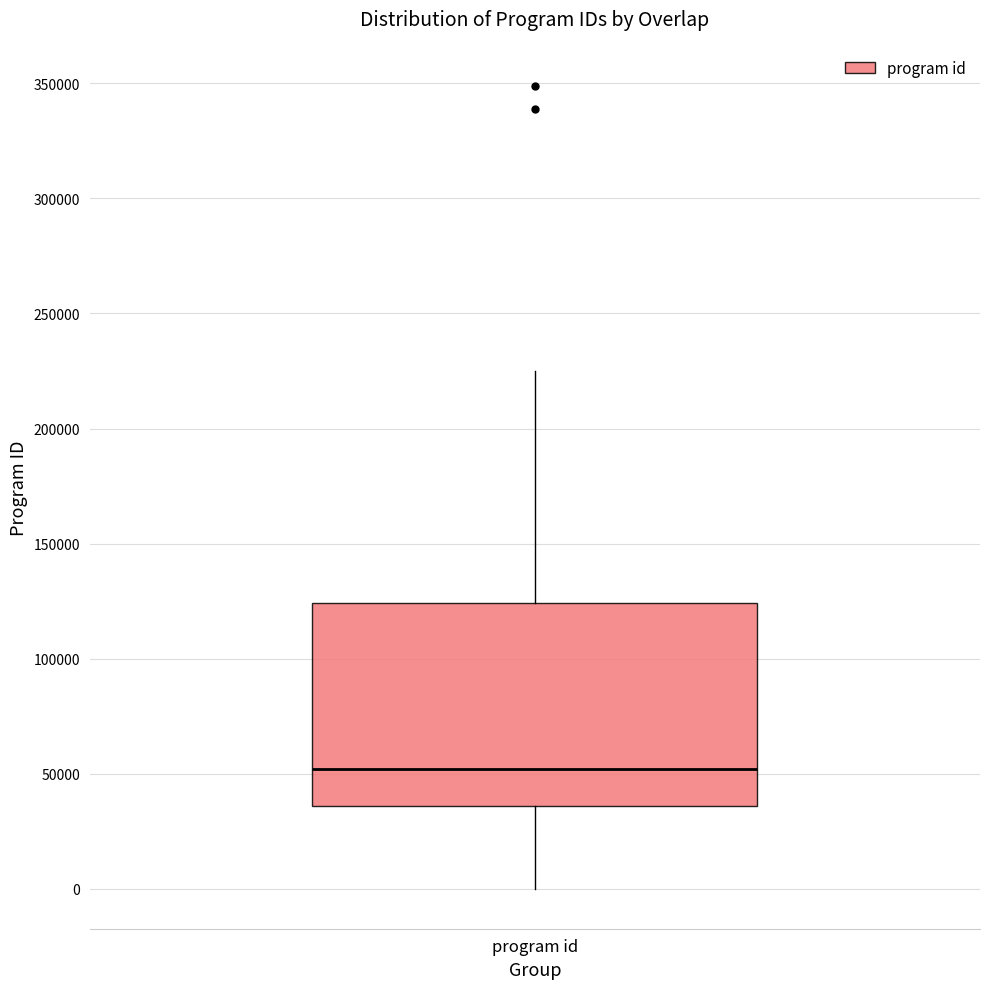

Transcribe this box plot: give where the median line is, the range the box spans, and where the two whiskers end, as read against the y-axis. The values are not printed on the chart, so give them approximately, as read against the axis.

median 50000, box 35000 to 125000, whiskers 0 to 225000